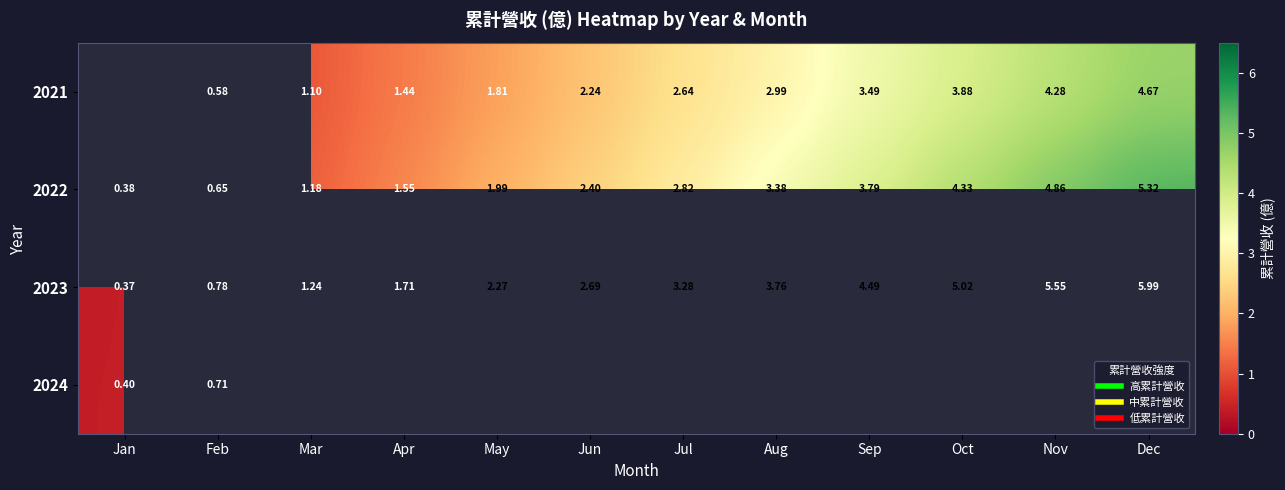

What is the difference between the maximum and second lowest values in the 2022 series?

4.7